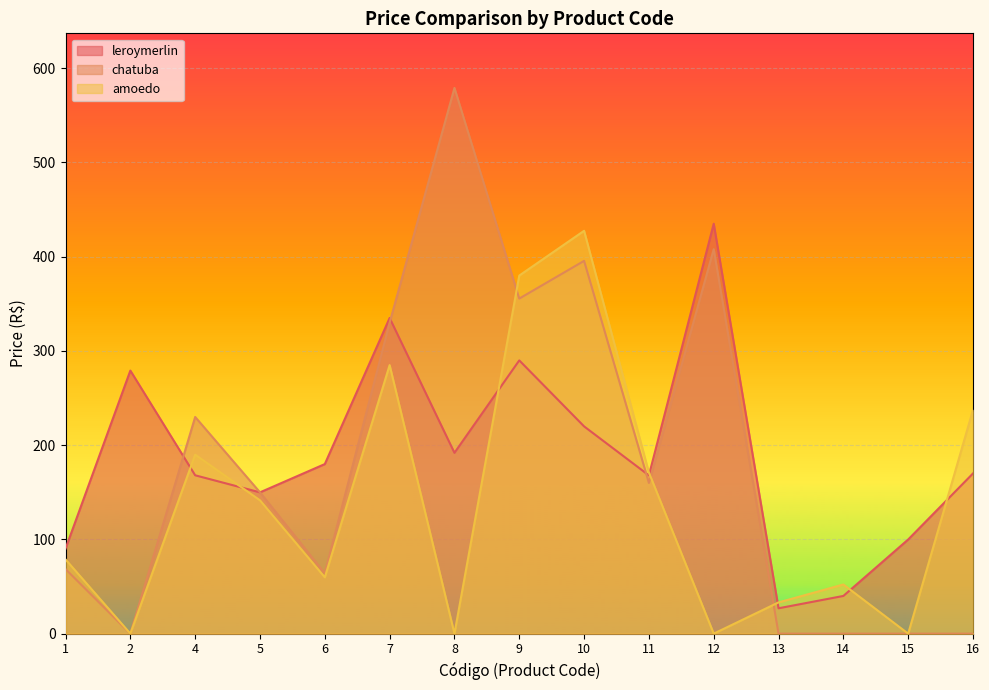

How many values in the amoedo series exceed 78?

8